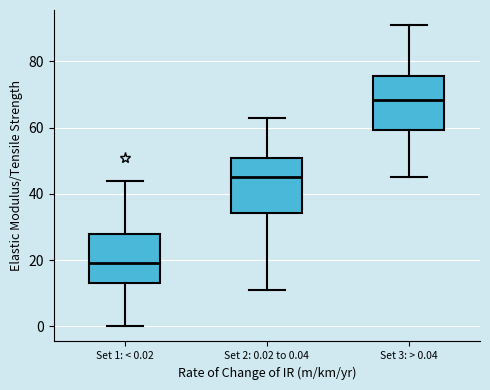

Reading left to right, read every box against the y-axis: the position of its median line, the range the box covers, and the ends of its whiskers. The values are not printed on the chart, so give them approximately, as read against the axis.

Set 1: < 0.02: median 20, box 14 to 28, whiskers 0 to 44
Set 2: 0.02 to 0.04: median 46, box 34 to 52, whiskers 12 to 64
Set 3: > 0.04: median 68, box 60 to 76, whiskers 46 to 92